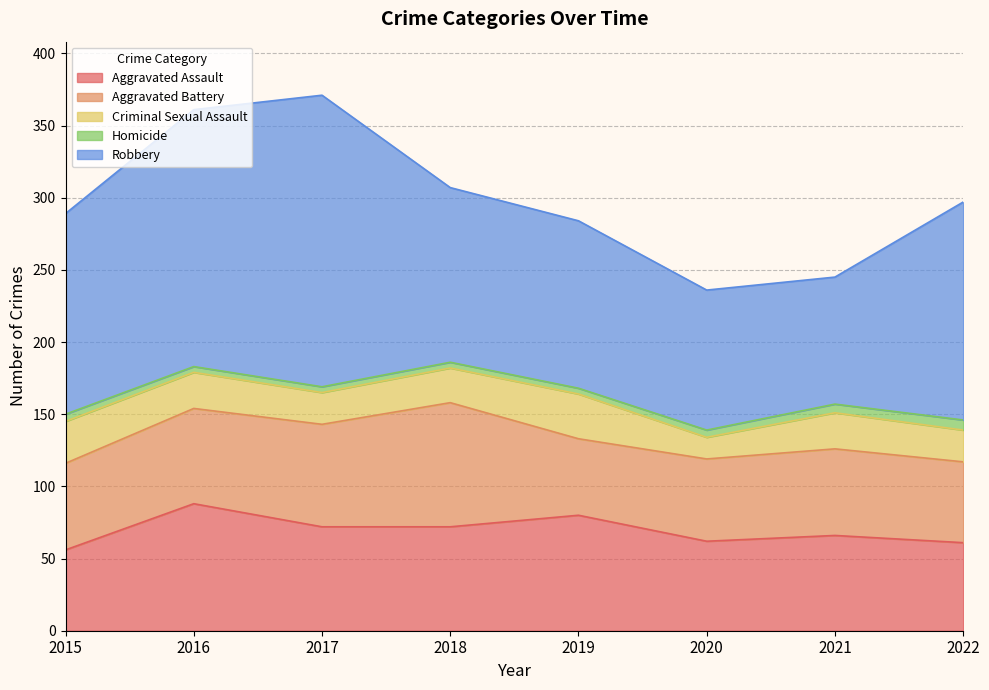

True or false: Aggravated Battery has a value of 60 at 2015.

True